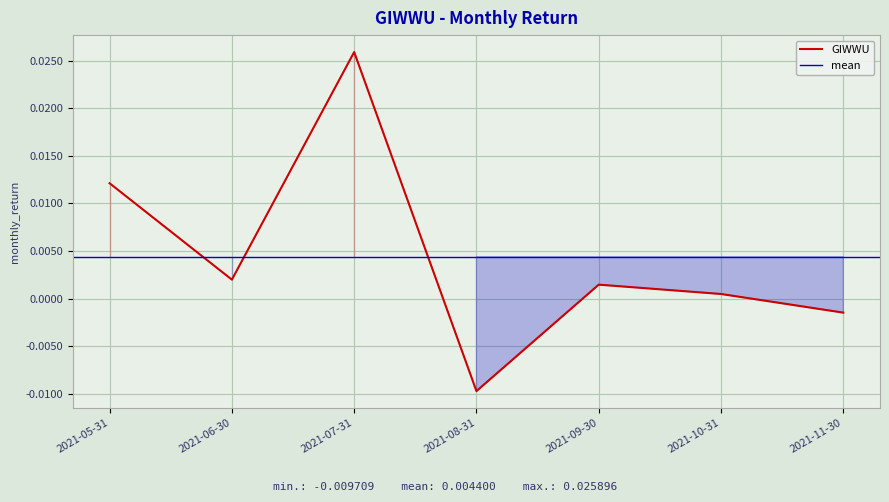

How many points are higher than both their immediate neighbors (excluding endpoints)?

2